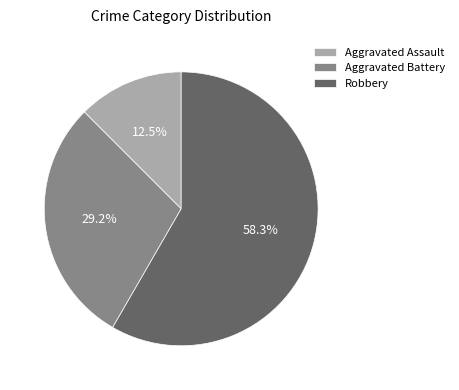

Approximately how many times larger is the value at Aggravated Battery compared to Aggravated Assault?

2.3